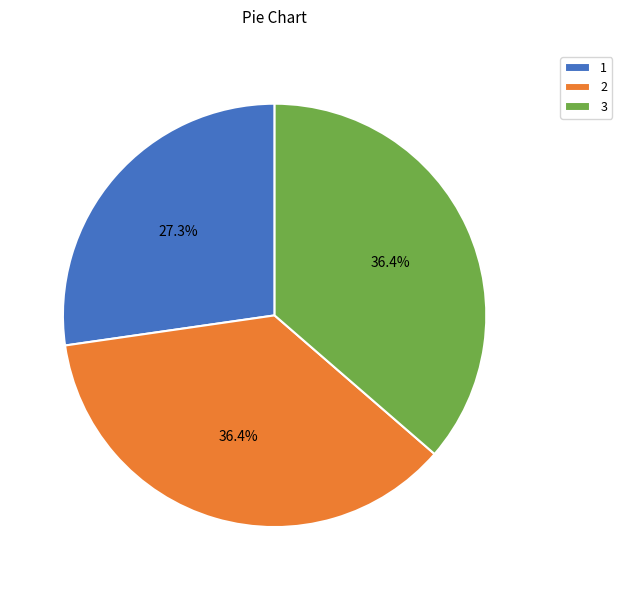

How much of the chart is everything except 3?

63.6%